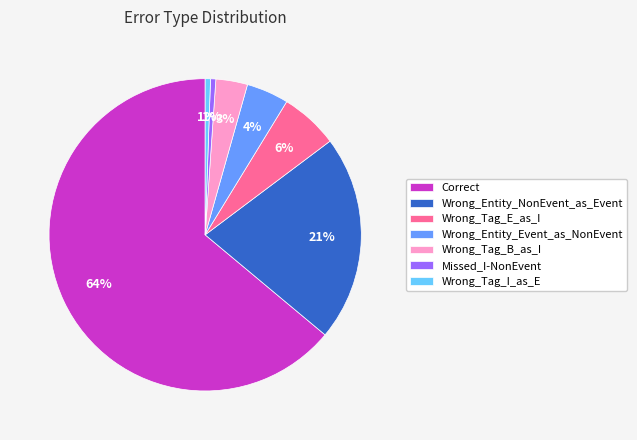

Does Wrong_Entity_Event_as_NonEvent account for over 50% of the chart?

No